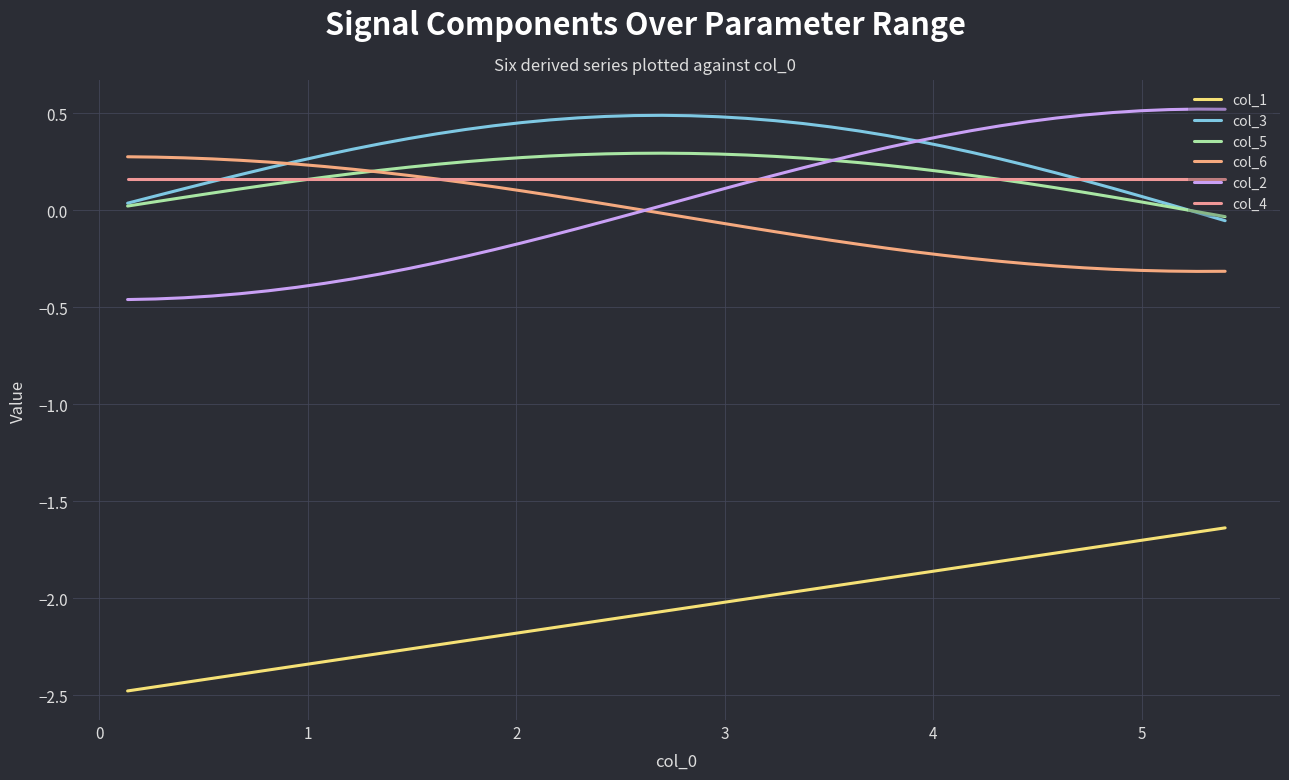

How many lines are shown in the chart?

6